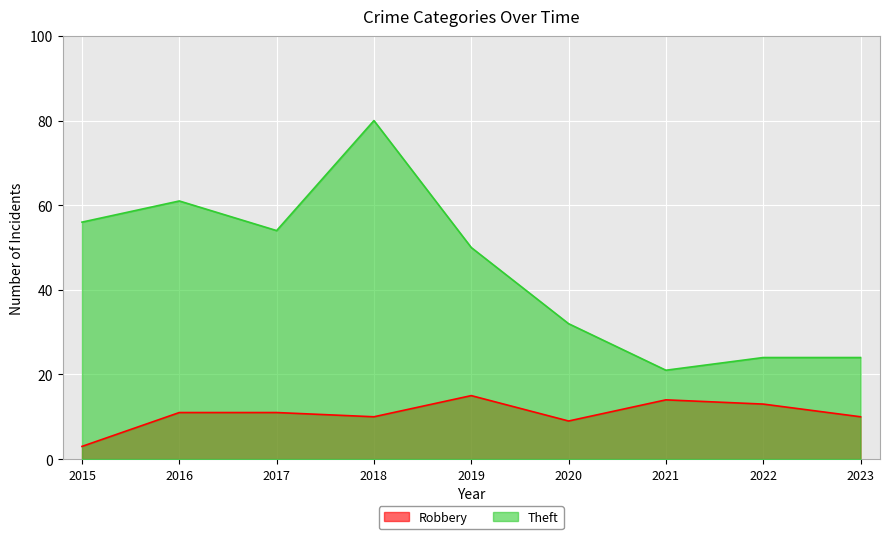

At 2021, list the series in order from largest to smallest.

Theft, Robbery